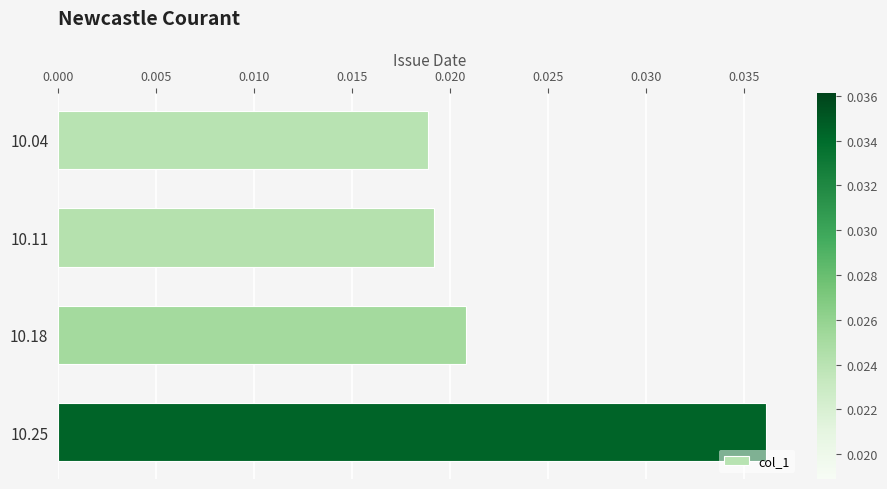

How many values are between 0 and 1?

4